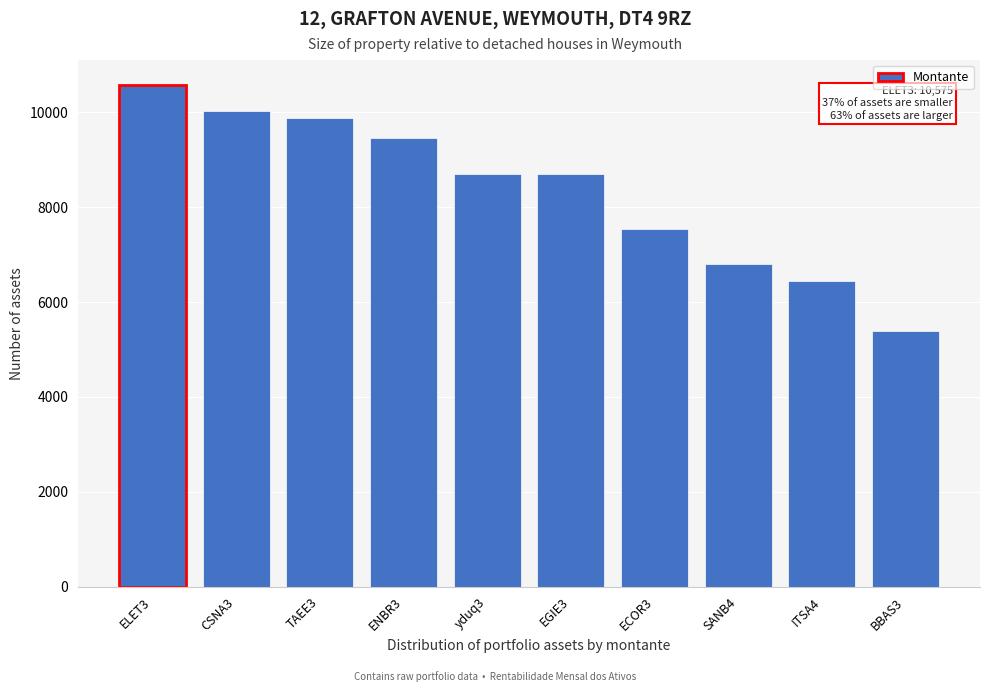

Which category has the highest value across all series?

ELET3